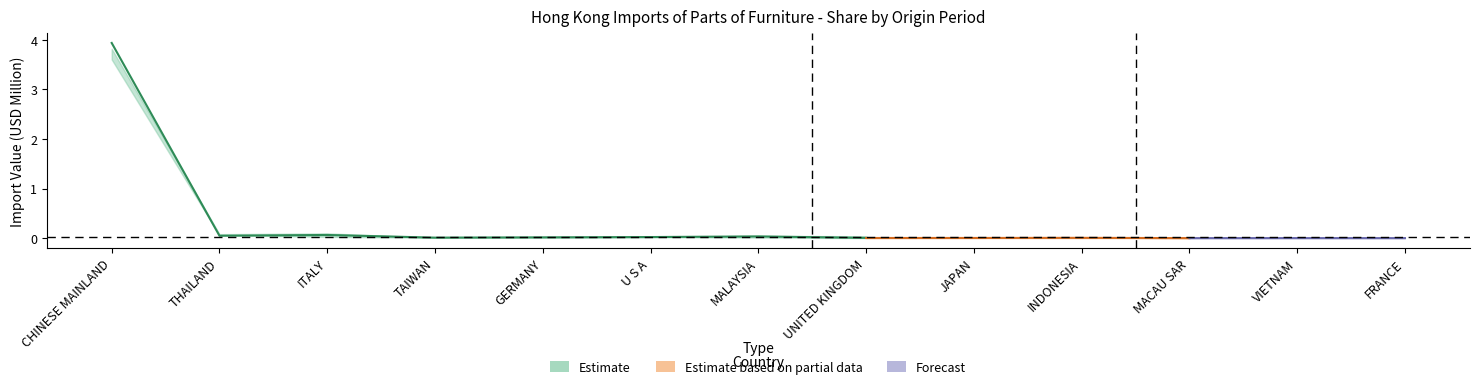

The 201712 series shows 0.0 at U S A. True or false?

True